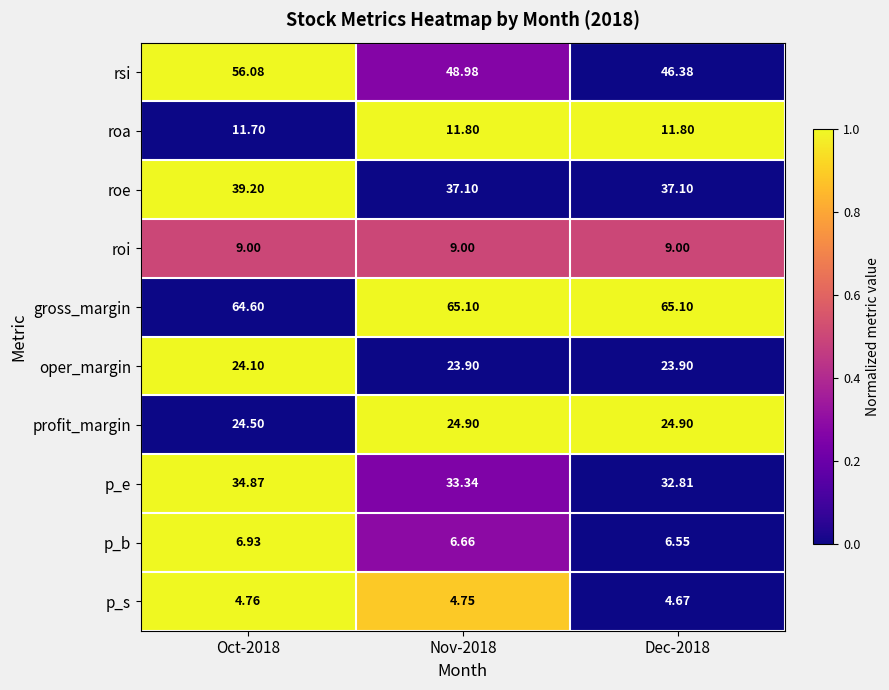

What is the total value across all series at Oct-2018?

275.7